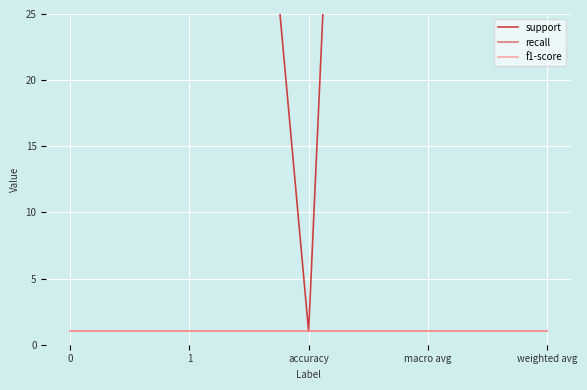

Is the value of f1-score at 0 greater than the value of support at weighted avg?

No